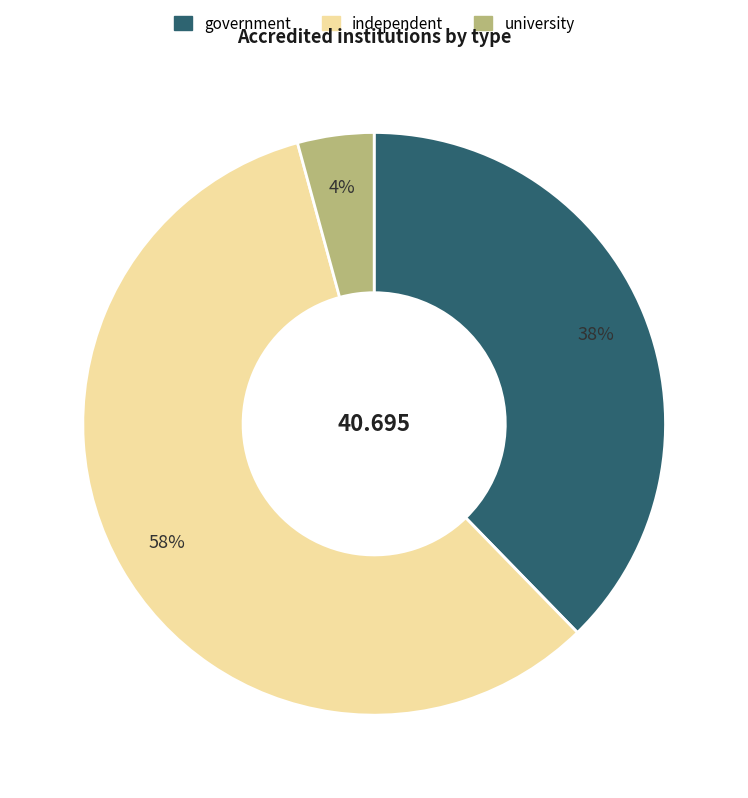

Which category accounts for the majority?

independent